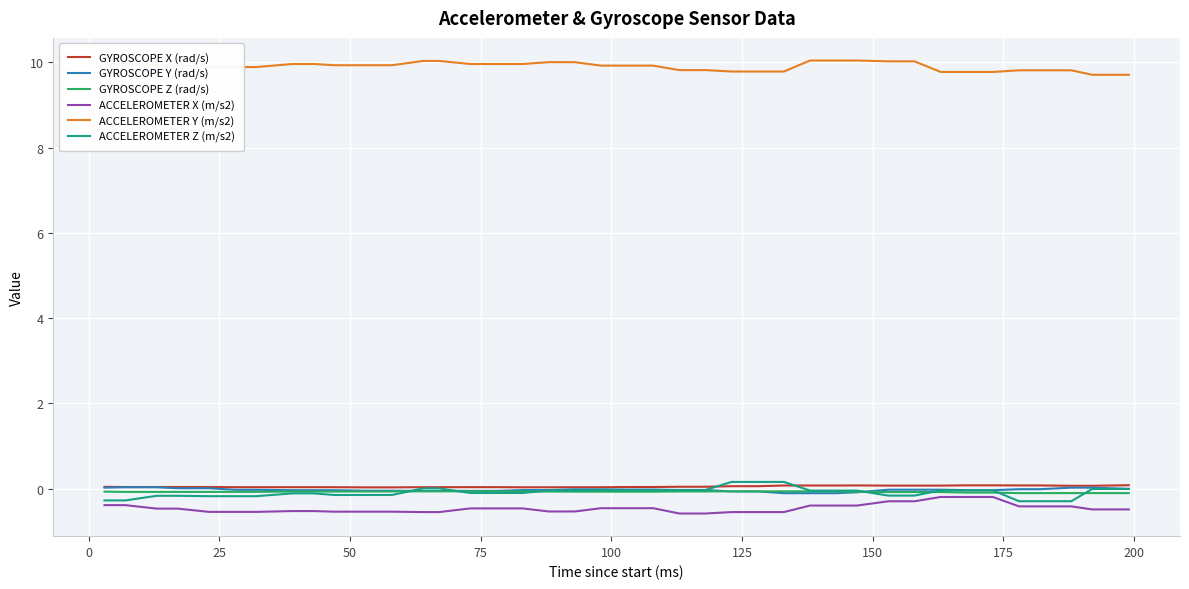

True or false: GYROSCOPE Y (rad/s) and ACCELEROMETER Y (m/s2) cross at least once.

False